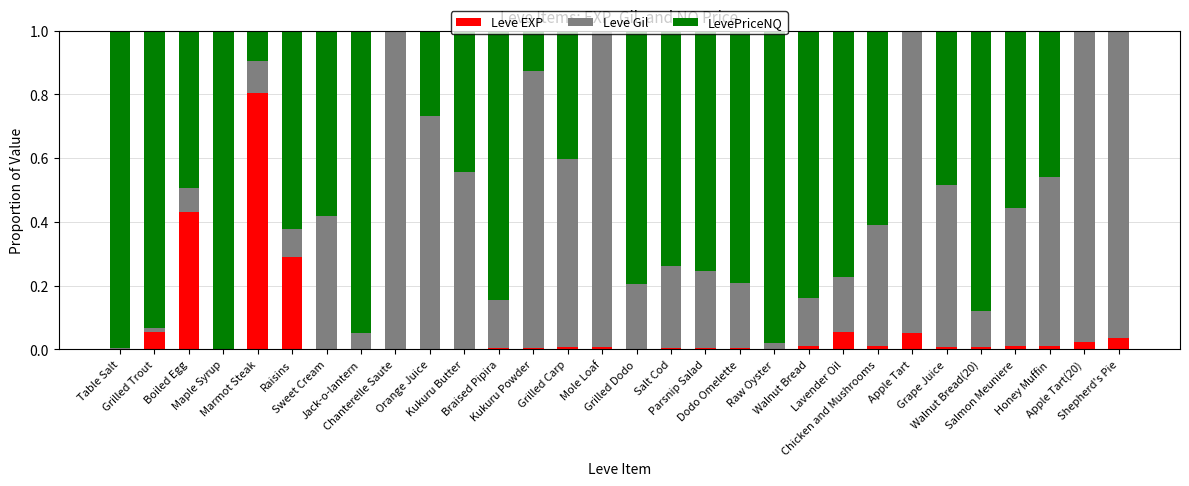

Are the bars horizontal?

No